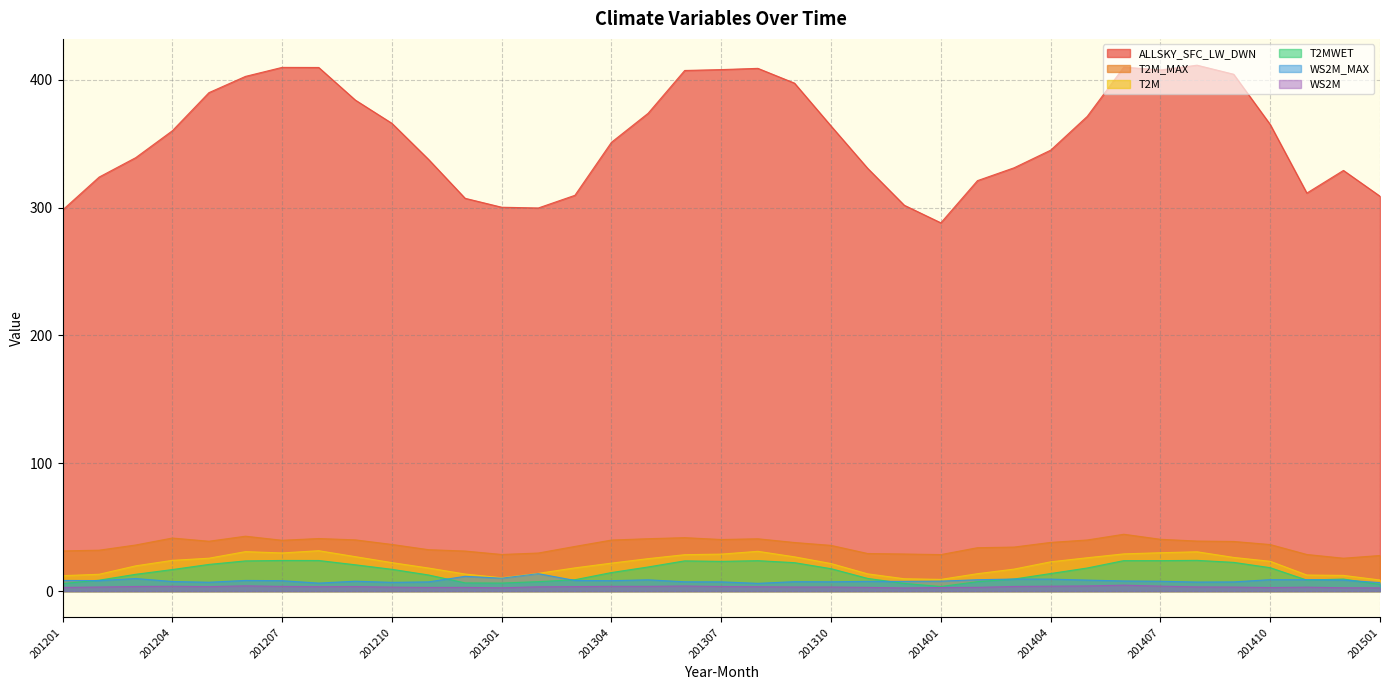

How many lines are shown in the chart?

6